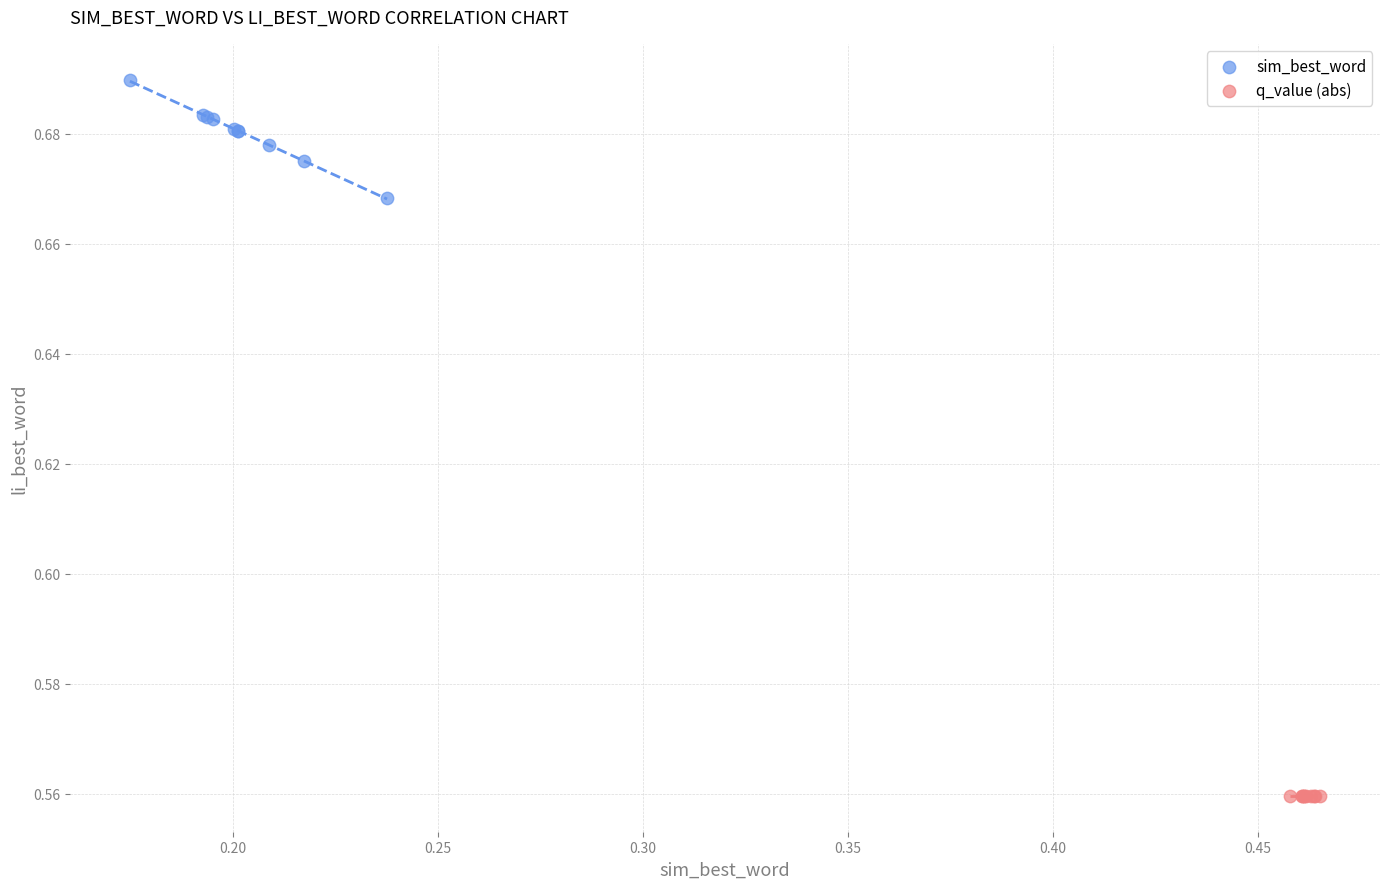

Which series reaches the minimum Y coordinate?

q_value (abs)